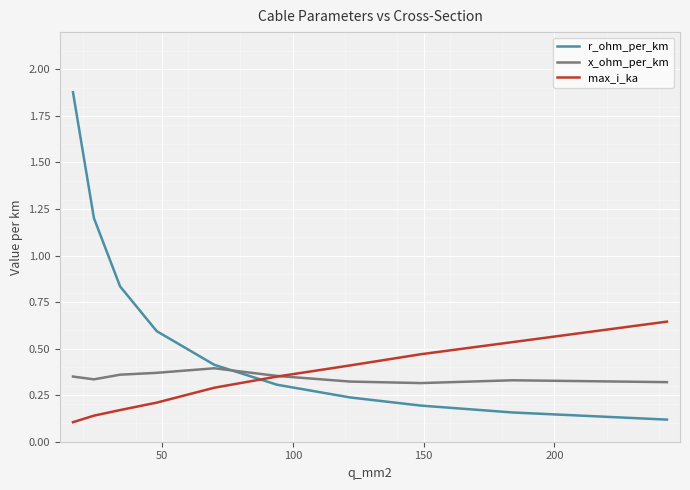

List the series in order of their peak value, highest first.

r_ohm_per_km, max_i_ka, x_ohm_per_km